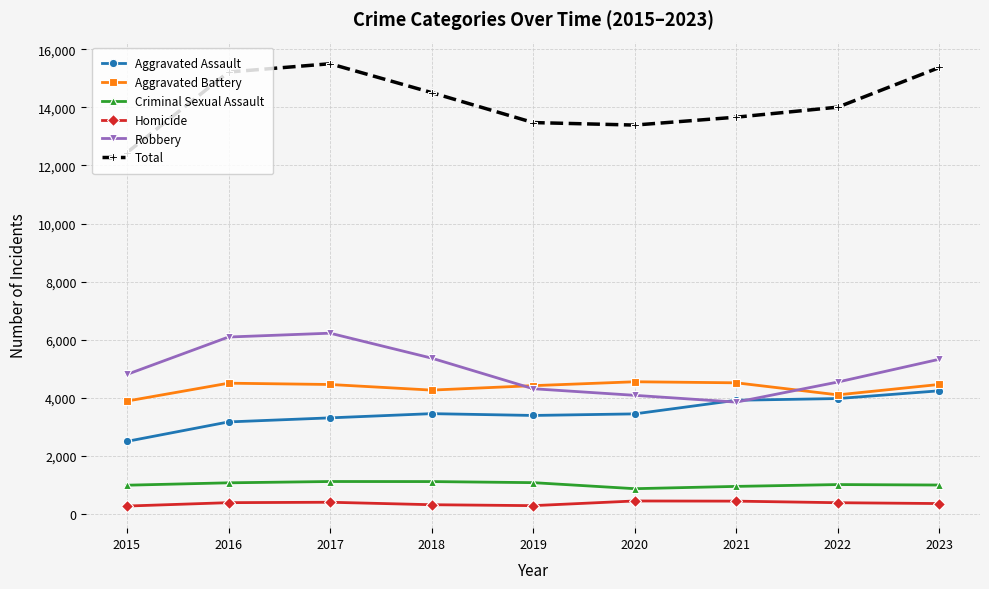

What is the maximum value for Robbery?

6223